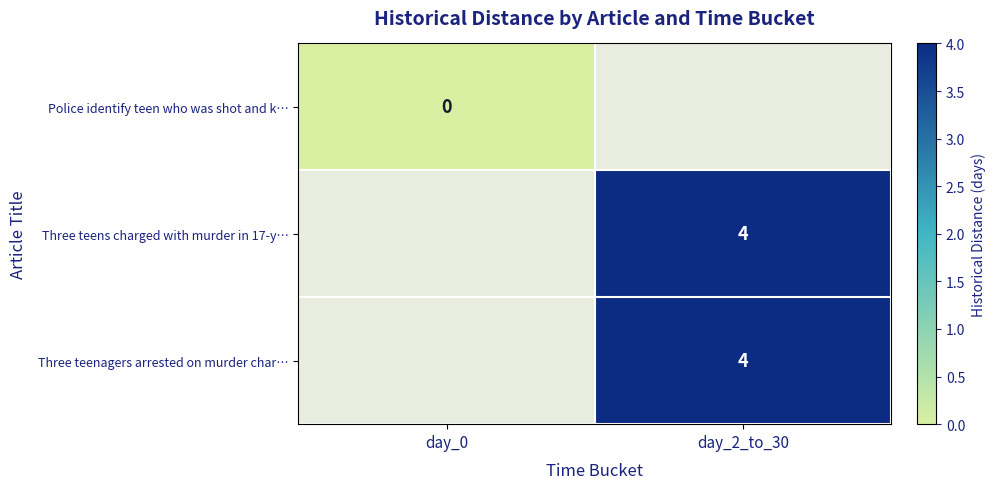

The value of Three teens charged with murder in 17-y… at day_2_to_30 is 4. True or false?

True